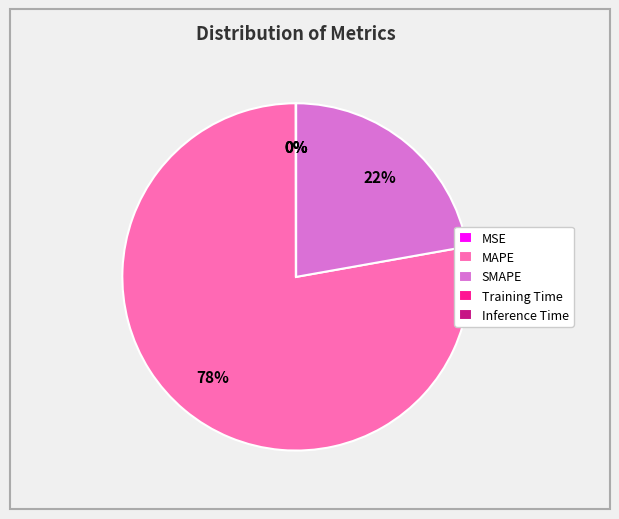

Which category accounts for the majority?

MAPE